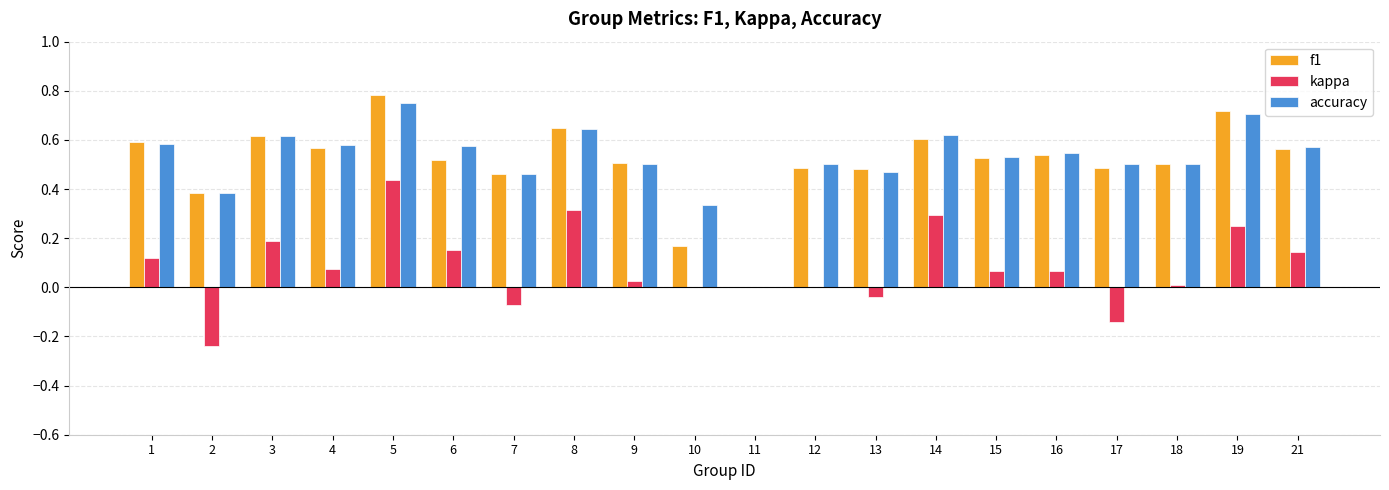

Is the value of kappa at 4 greater than the value of accuracy at 2?

No